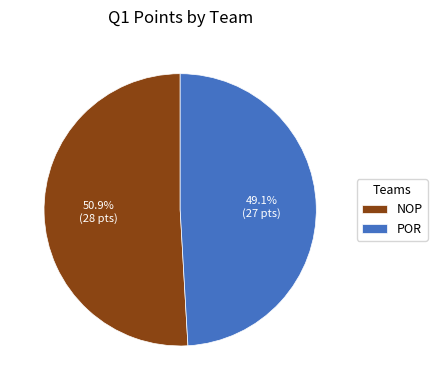

Rank the categories by value from highest to lowest.

NOP, POR